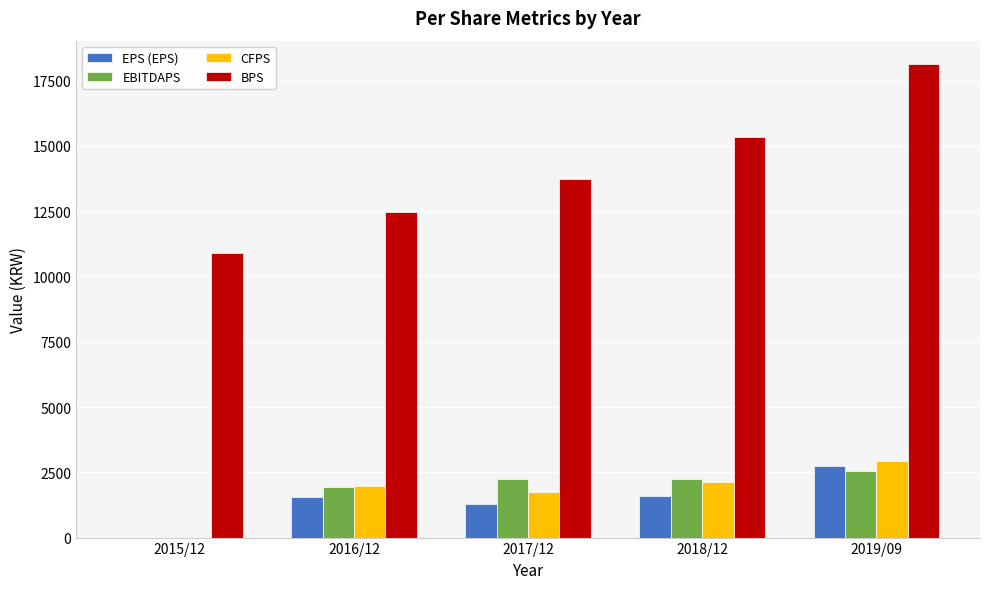

Is it true that EBITDAPS equals 1945 at 2016/12?

True